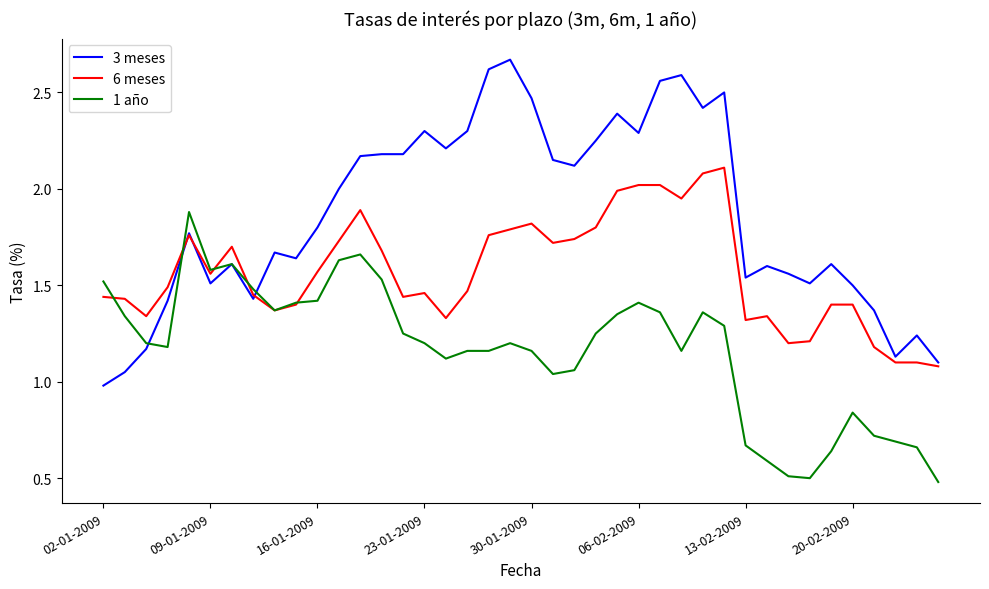

Rank the series by their average value, from highest to lowest.

3 meses, 6 meses, 1 año